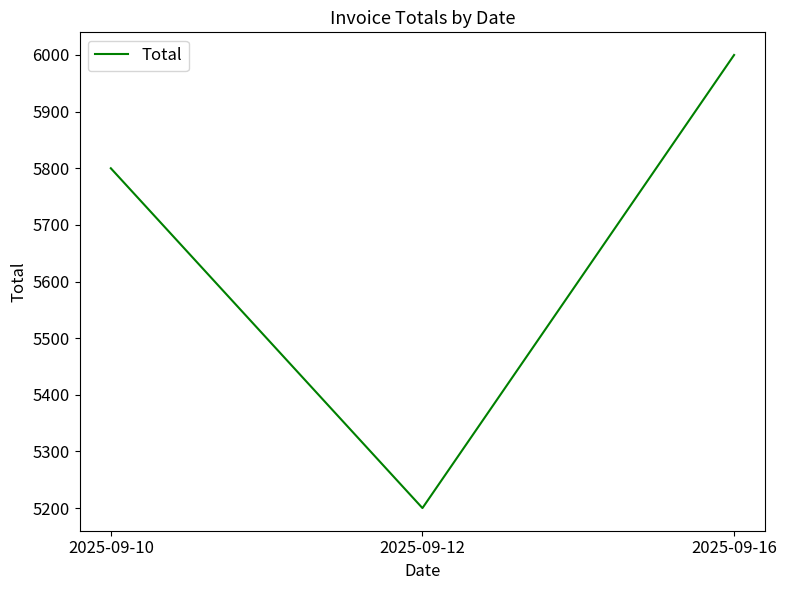

Which category has the highest value across all series?

2025-09-16